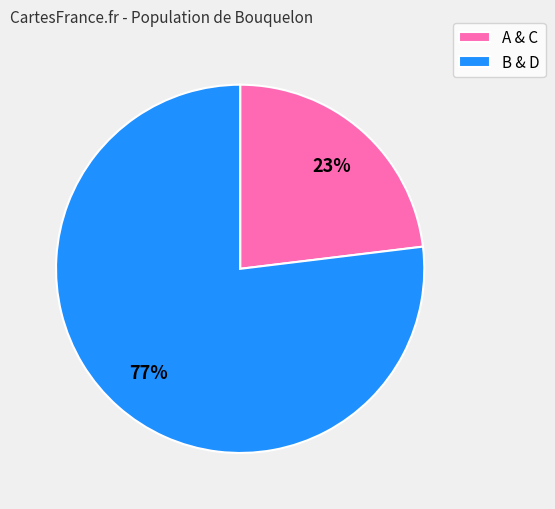

To the nearest percent, what percentage of the pie is B & D?

77%